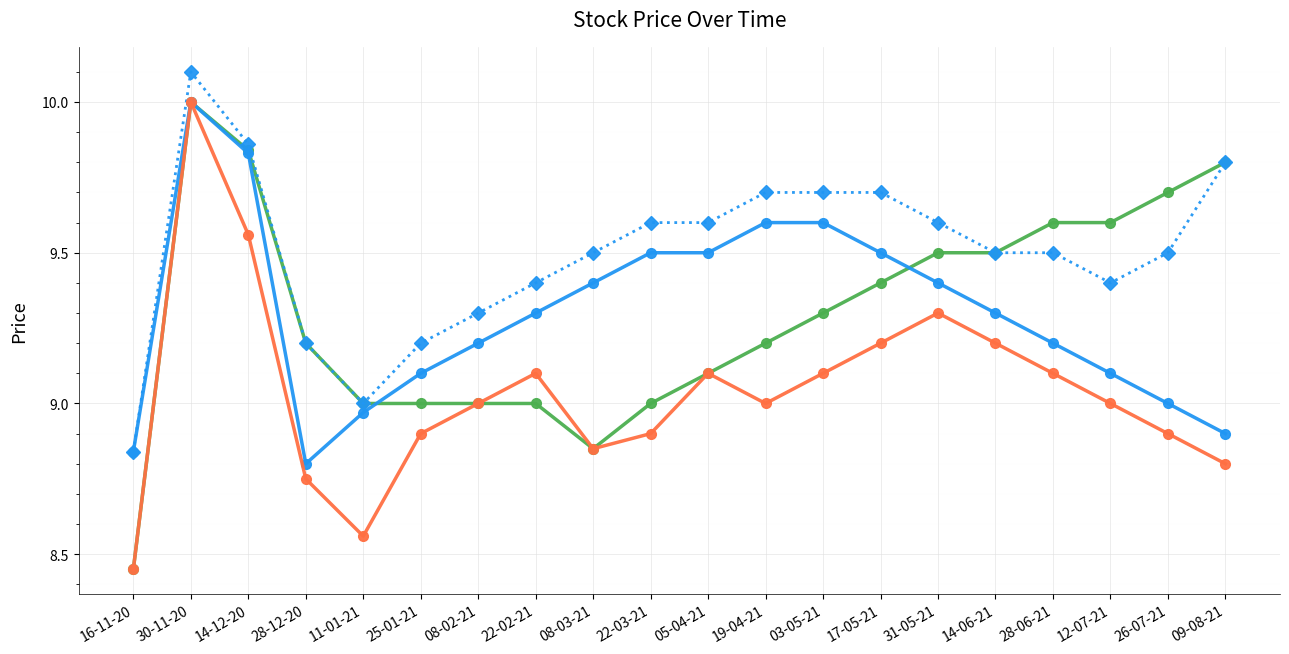

What is the difference between the highest and lowest values at 09-08-21?

1.0